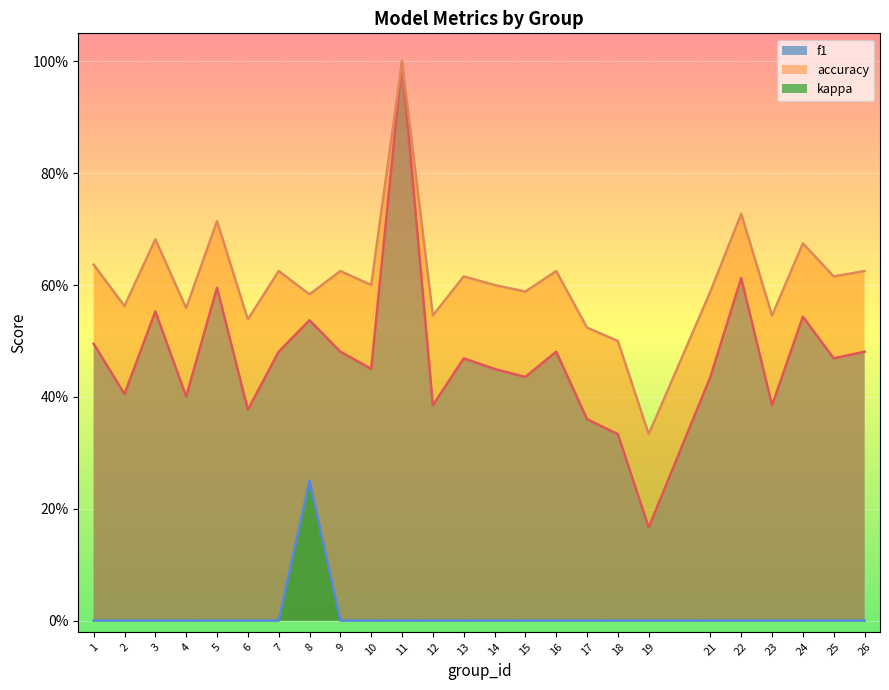

True or false: kappa and f1 intersect in this chart.

False